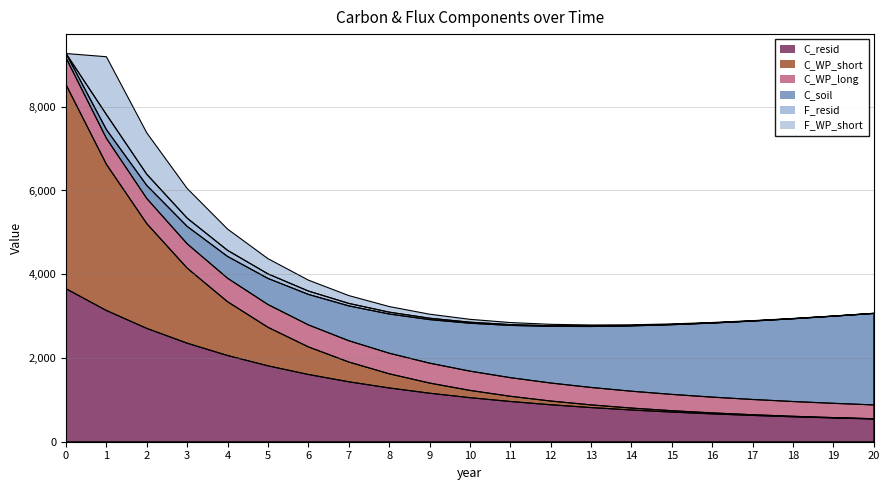

Reading right to left, what are all the values shown in this chart?

C_resid: 543.2	567.6	595.5	627.8	665.0	708.0	757.7	815.5	882.6	960.7	1051.9	1158.7	1283.9	1431.4	1605.7	1812.3	2058.3	2352.6	2706.3	3133.7	3653.0
C_WP_short: 6.2	8.7	12.1	16.9	23.5	32.8	45.8	63.9	89.2	124.5	173.8	242.6	338.5	472.4	659.4	920.2	1284.2	1792.3	2501.4	3490.9	4872.0
C_WP_long: 329.6	340.8	352.3	364.3	376.6	389.4	402.6	416.2	430.3	444.9	460.0	475.6	491.7	508.4	525.6	543.4	561.9	580.9	600.6	621.0	642.0
C_soil: 2184.0	2080.0	1976.0	1872.0	1768.0	1664.0	1560.0	1456.0	1352.0	1248.0	1144.0	1040.0	936.0	832.0	728.0	624.0	520.0	416.0	312.0	208.0	104.0
F_resid: 2.5	2.9	3.4	4.1	5.1	6.5	8.3	10.8	14.1	18.7	24.8	33.1	44.3	59.5	80.1	108.0	145.7	196.8	265.9	359.6	0.0
F_WP_short: 2.5	3.4	4.8	6.7	9.3	13.0	18.1	25.3	35.3	49.3	68.8	96.0	133.9	186.9	260.8	364.0	508.1	709.1	989.6	1381.1	0.0